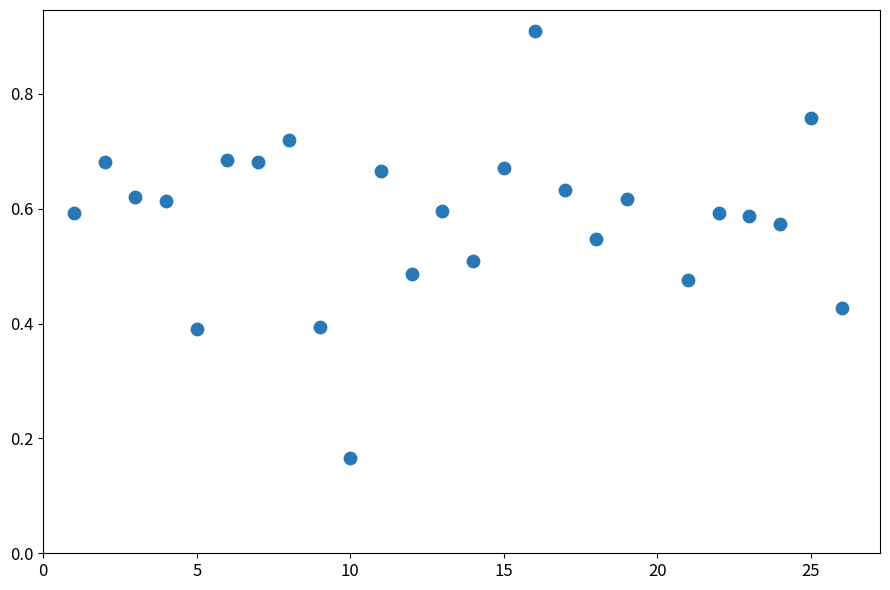

What is the range of X values (max minus min)?

25.0